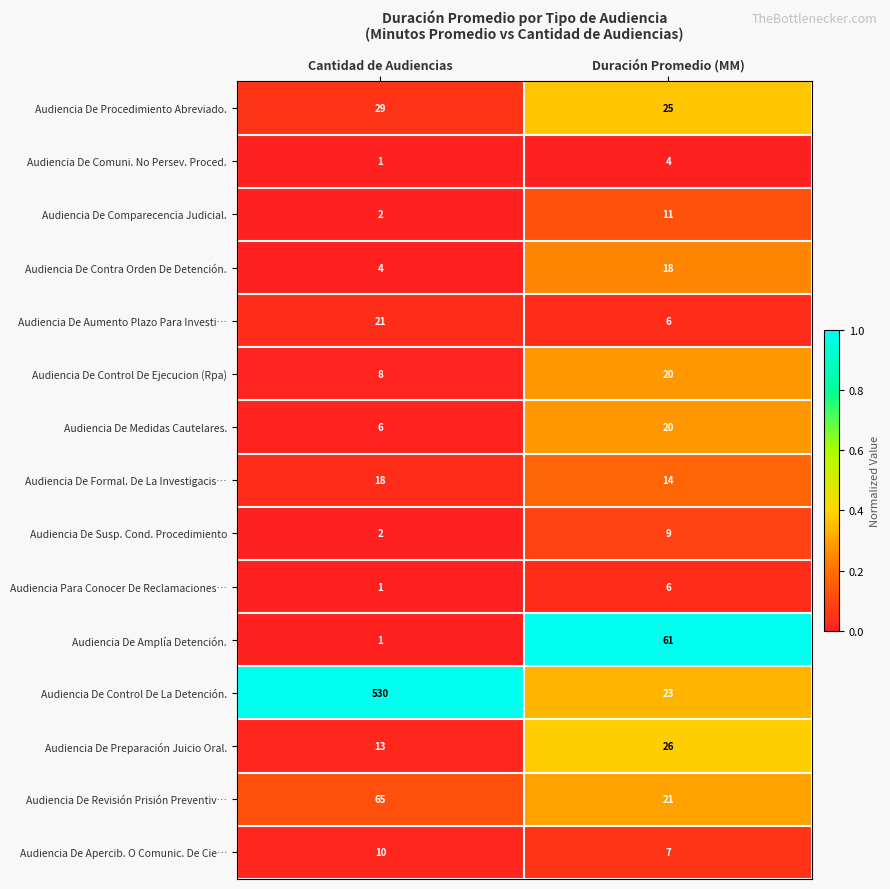

What is the maximum value for Audiencia De Revisión Prisión Preventiv…?

65